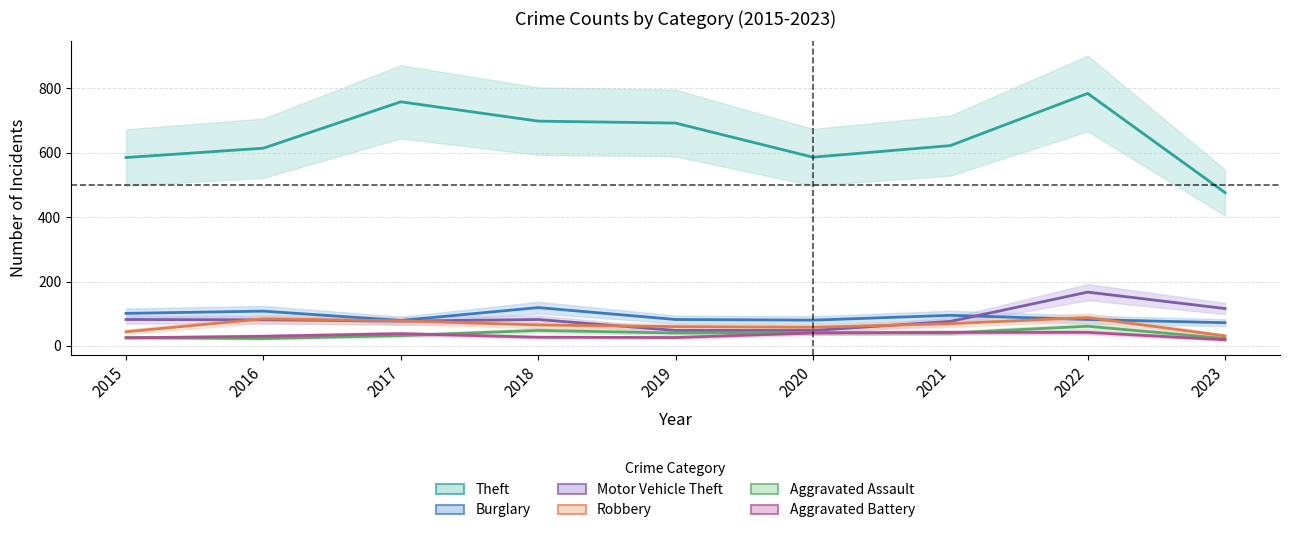

What is the total value across all series at 2016?

940